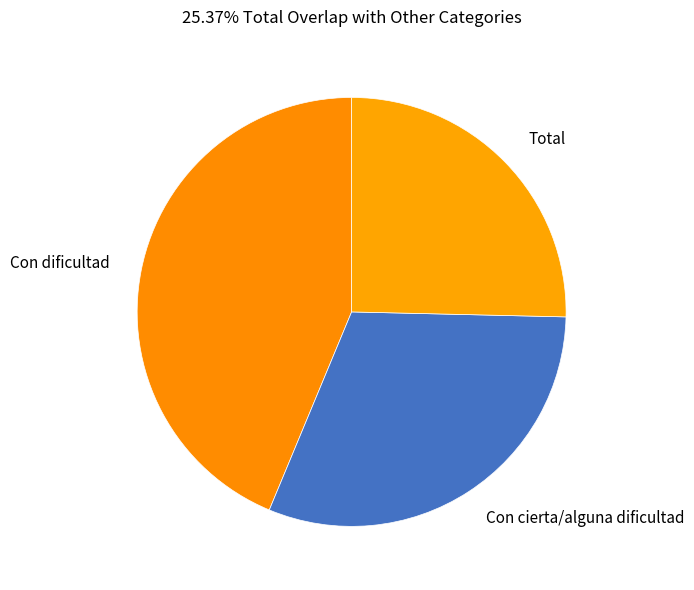

Is there a majority slice in this chart?

No